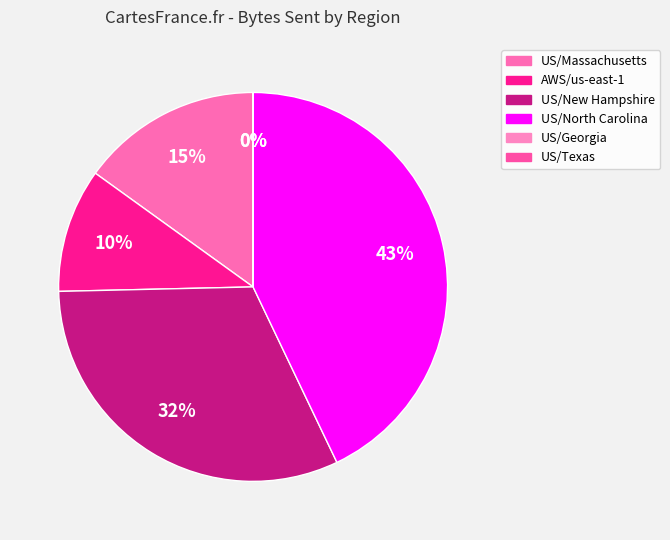

To the nearest percent, what is the difference between the US/Massachusetts and US/New Hampshire slice percentages?

17%